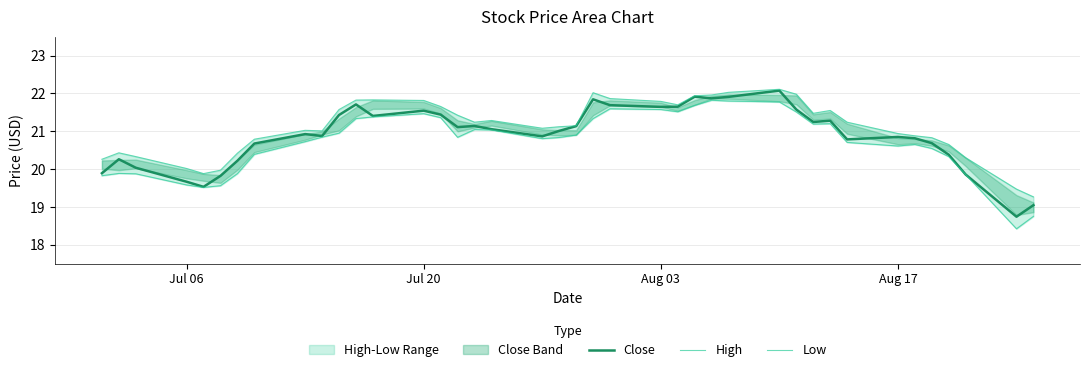

What is the highest value of the Close series?

22.1